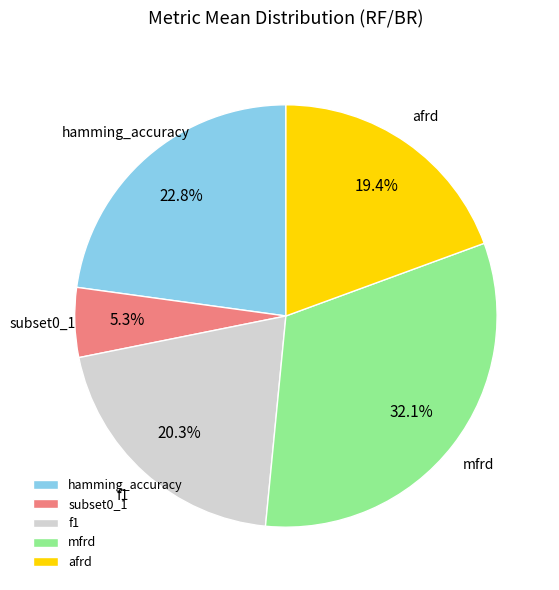

How many slices are in this pie chart?

5